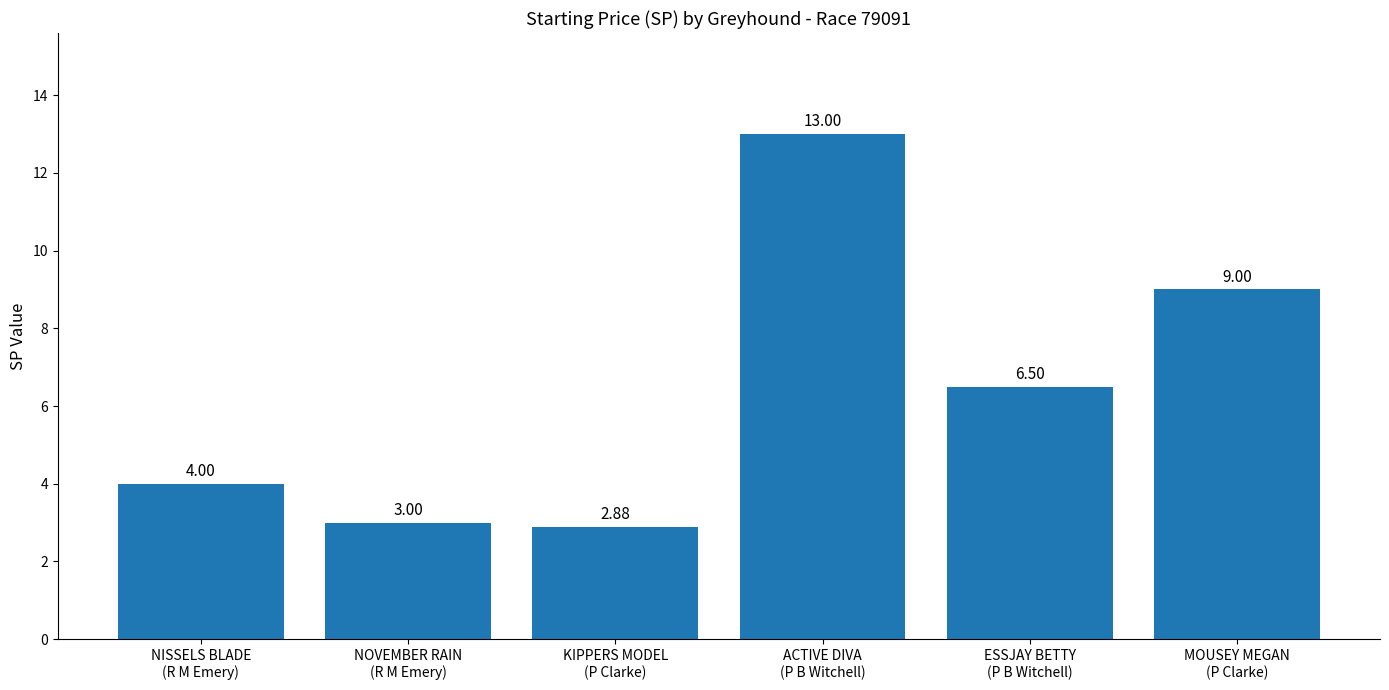

What is the difference between the second highest and minimum values?

6.1